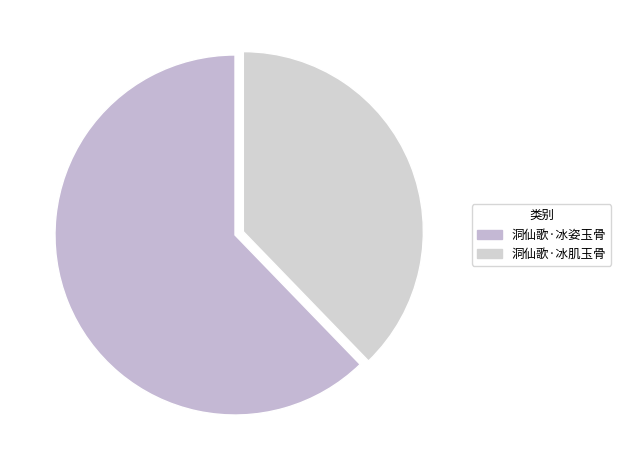

Is there a majority slice in this chart?

Yes